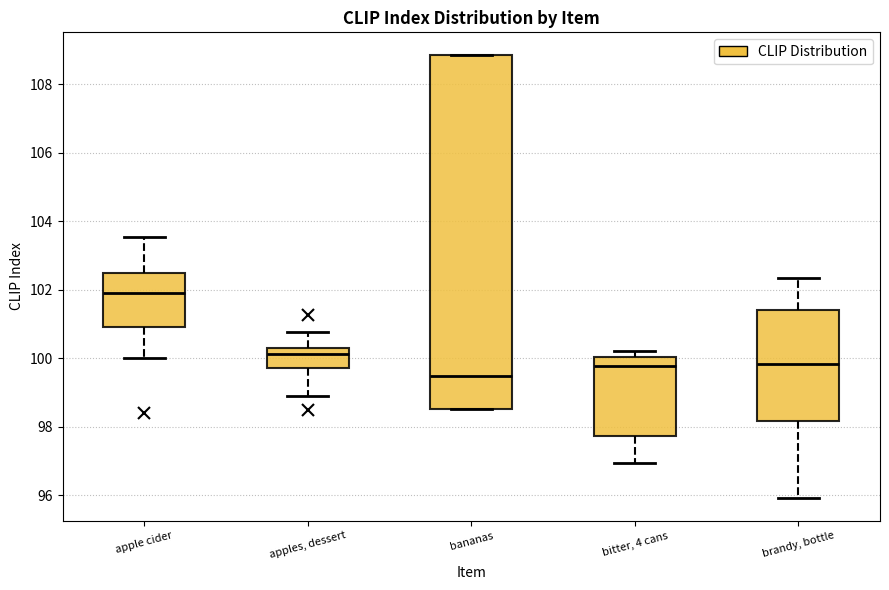

Reading left to right, transcribe this box plot: for each box, give where its median line is, the range the box spans, and where its two whiskers end, as read against the y-axis. The values are not printed on the chart, so give them approximately, as read against the axis.

apple cider: median 102.0, box 101.0 to 102.4, whiskers 100.0 to 103.6
apples, dessert: median 100.2, box 99.8 to 100.4, whiskers 98.8 to 100.8
bananas: median 99.4, box 98.6 to 108.8, whiskers 98.6 to 108.8
bitter, 4 cans: median 99.8, box 97.8 to 100.0, whiskers 97.0 to 100.2
brandy, bottle: median 99.8, box 98.2 to 101.4, whiskers 96.0 to 102.4